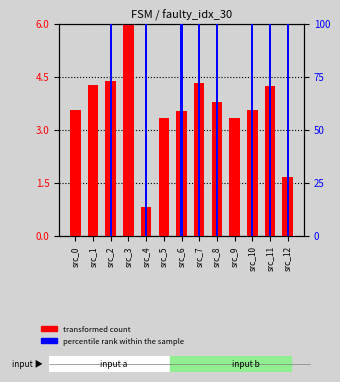

What is the spread (max minus min) of values at src_0?

3.6